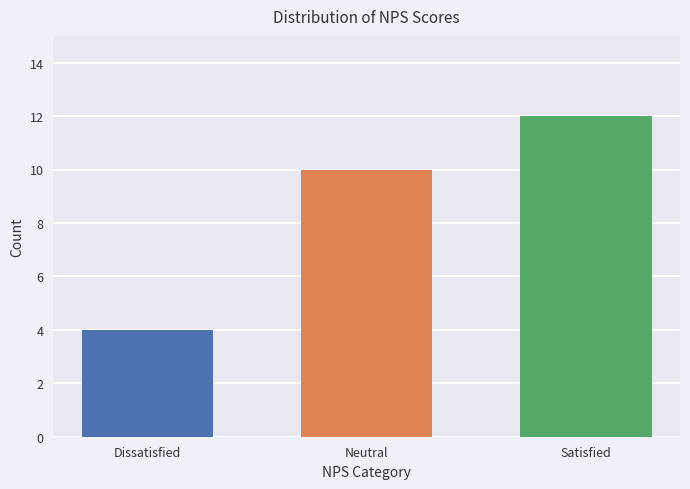

Reading right to left, what are all the values shown in this chart?

12	10	4